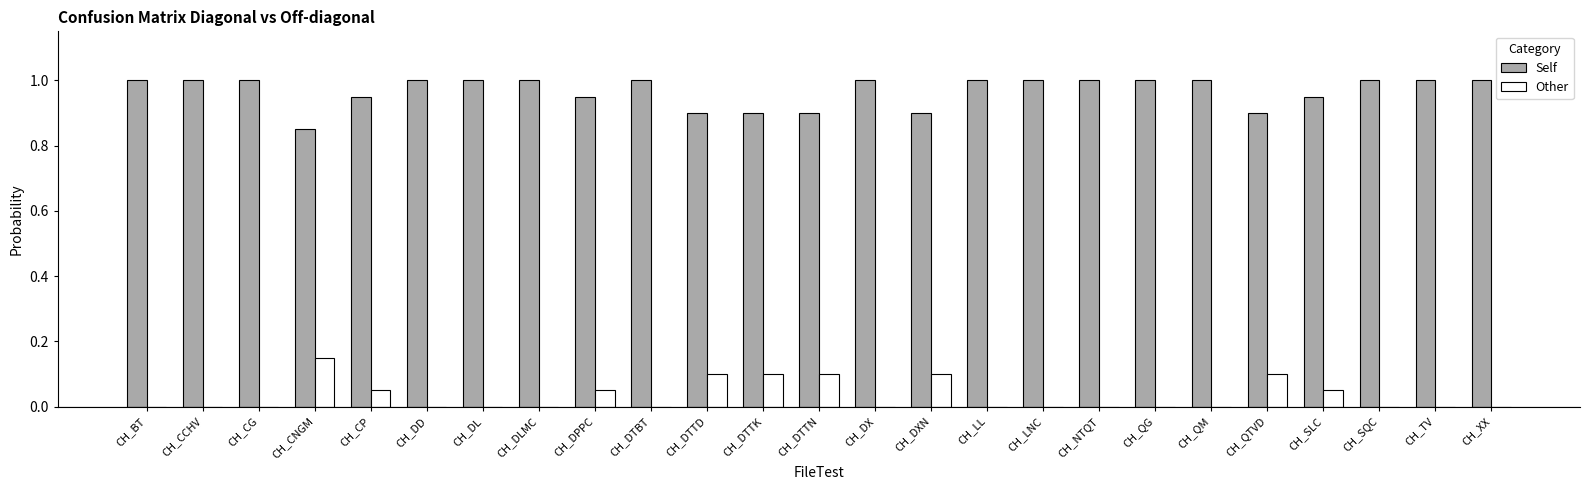

What is the total value across all series at CH_CP?

1.0